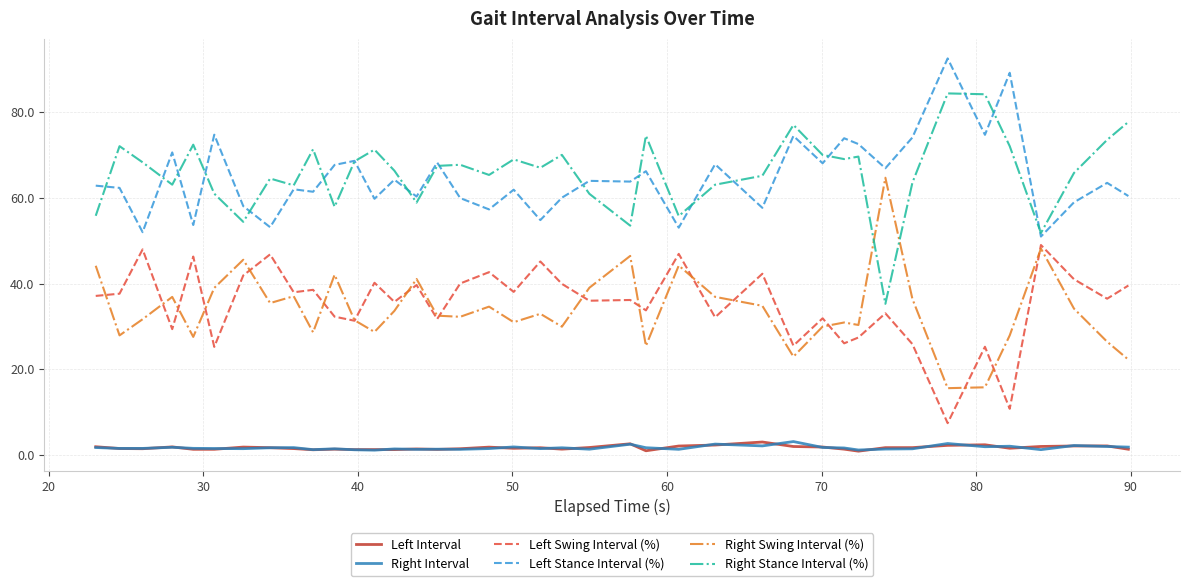

What is the maximum value shown in the chart?

92.5